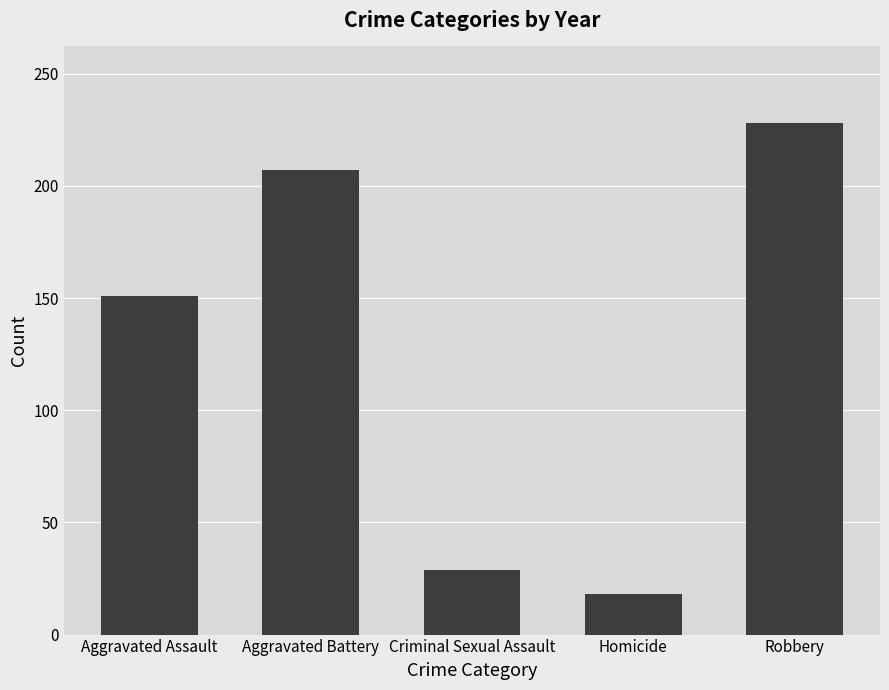

Reading right to left, list all the values displayed in this chart.

Robbery=228	Homicide=18	Criminal Sexual Assault=29	Aggravated Battery=207	Aggravated Assault=151